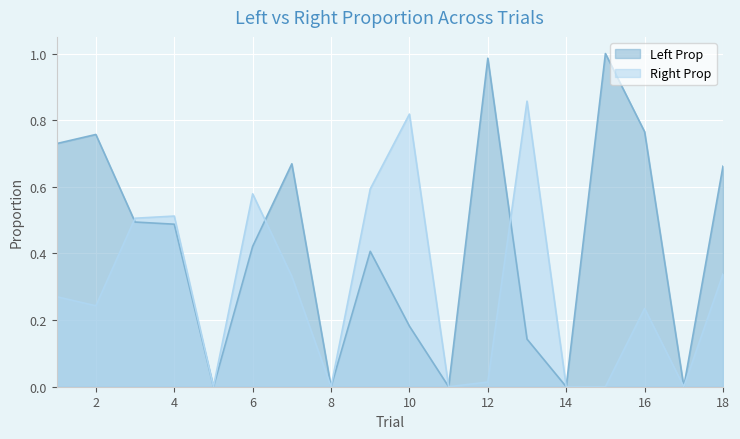

How many categories are shown in the chart?

18